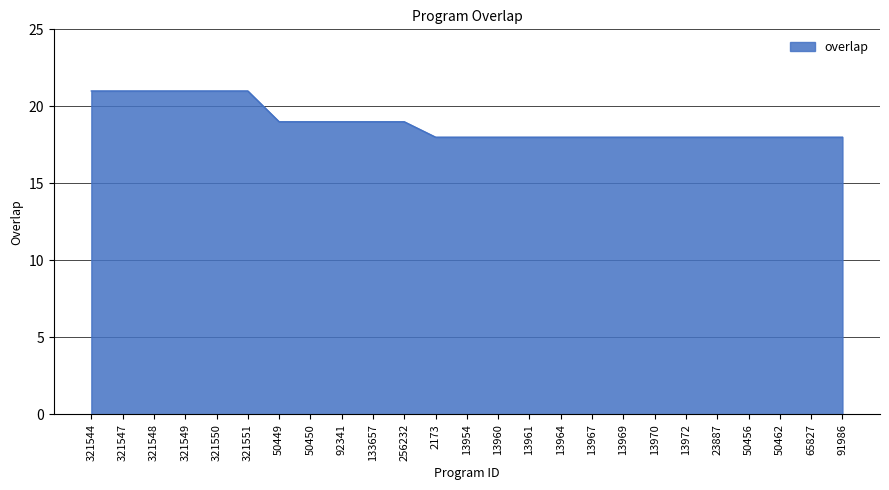

What is the minimum value shown in the chart?

18